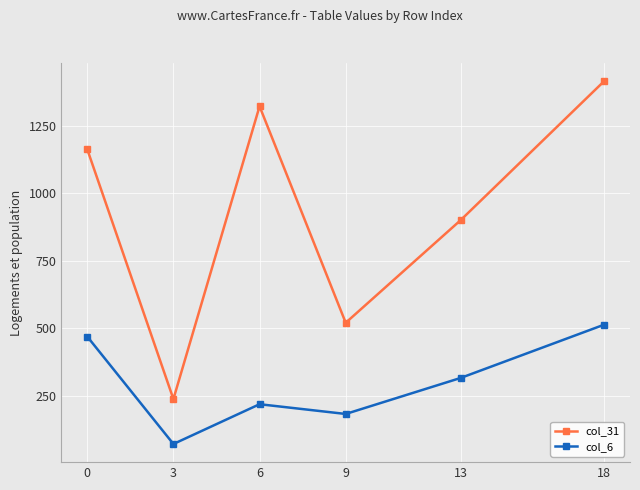

Which series changed the most between 6 and 13?

col_31